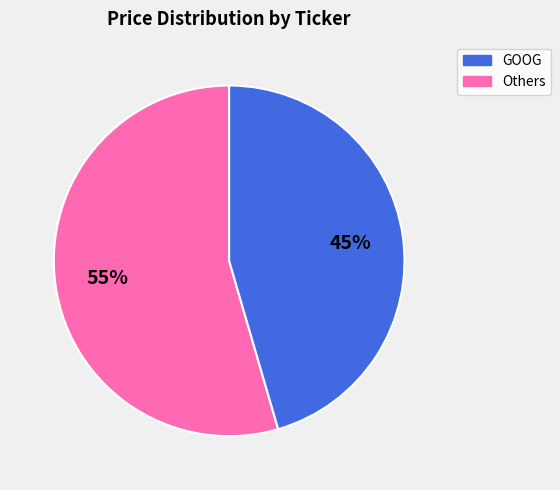

To the nearest percent, what is the average slice percentage?

50%